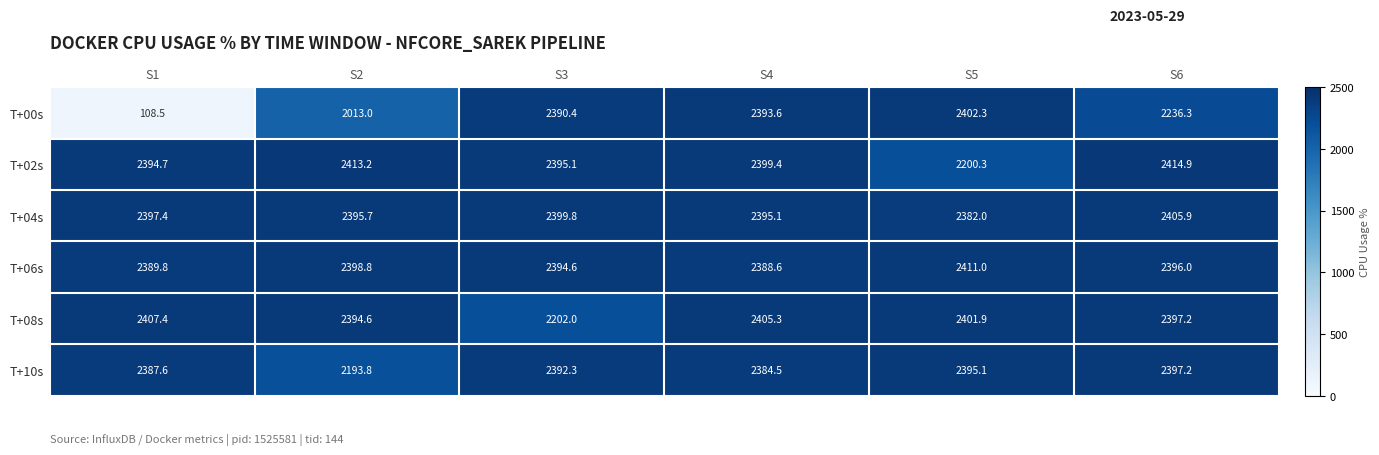

True or false: T+02s has a value of 2394.7 at S1.

True